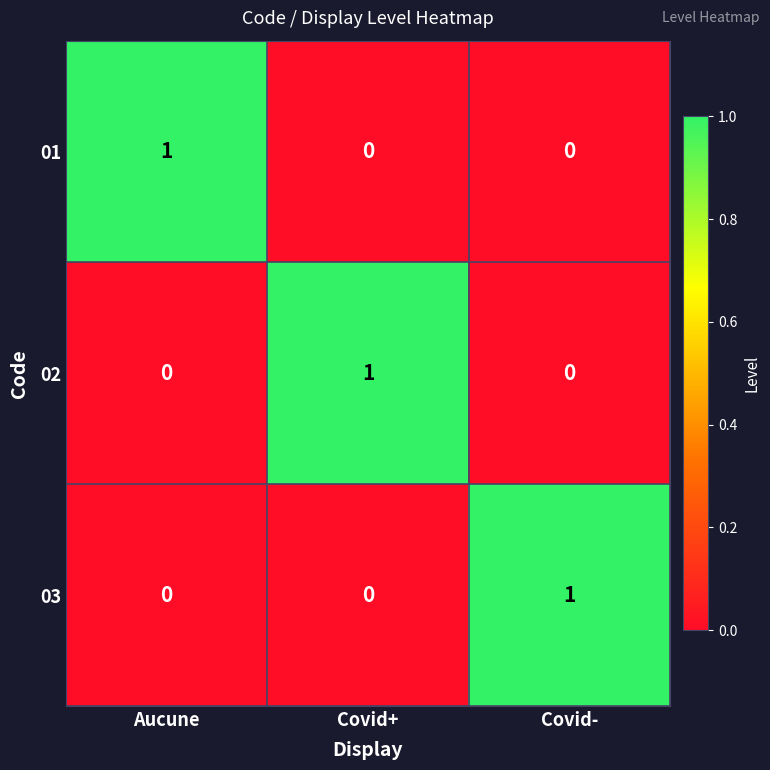

Count the number of data series in this chart.

3